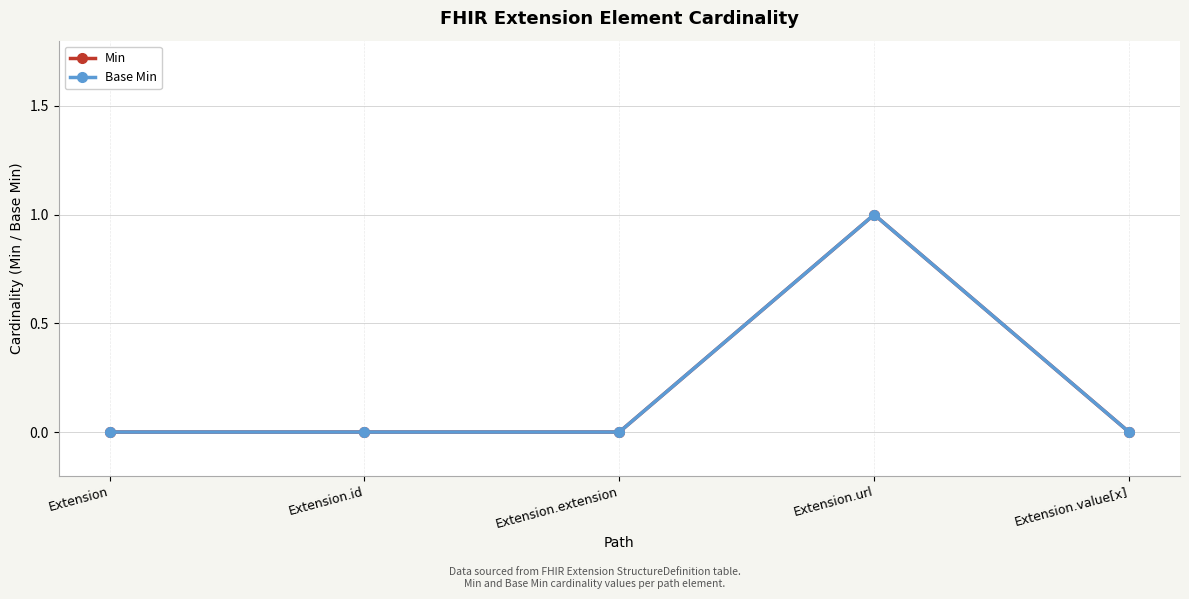

Reading right to left, what are all the values shown in this chart?

Min: 0	1	0	0	0
Base Min: 0	1	0	0	0